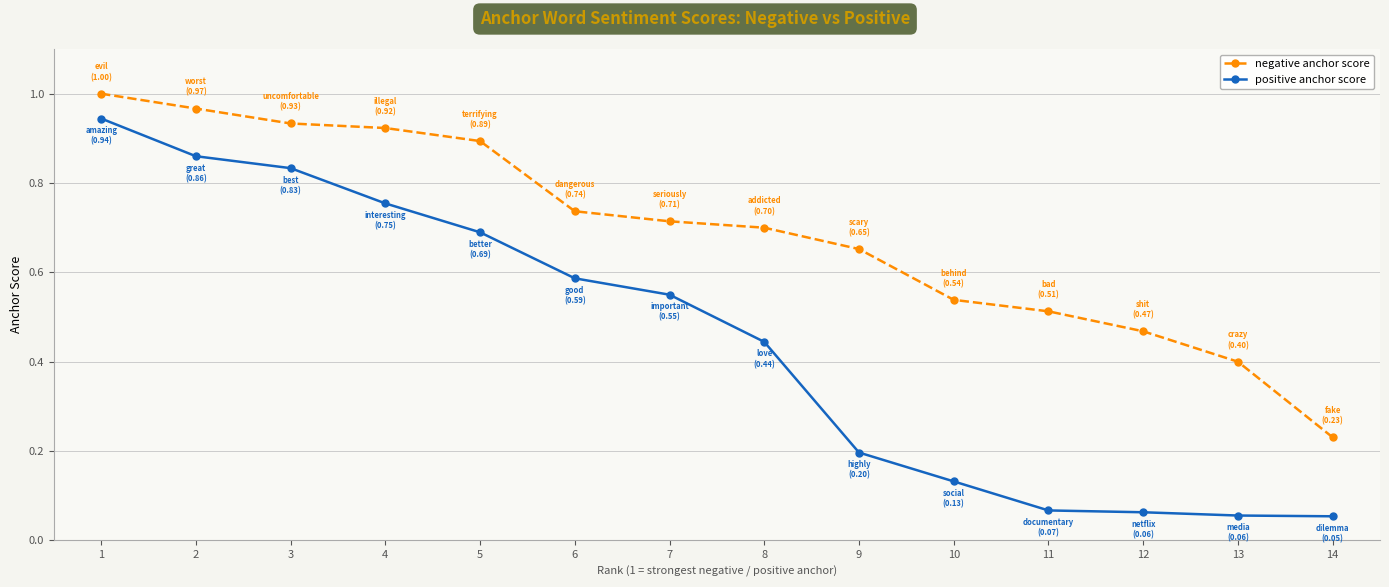

Is it true that negative anchor score equals 0.9 at 3?

True